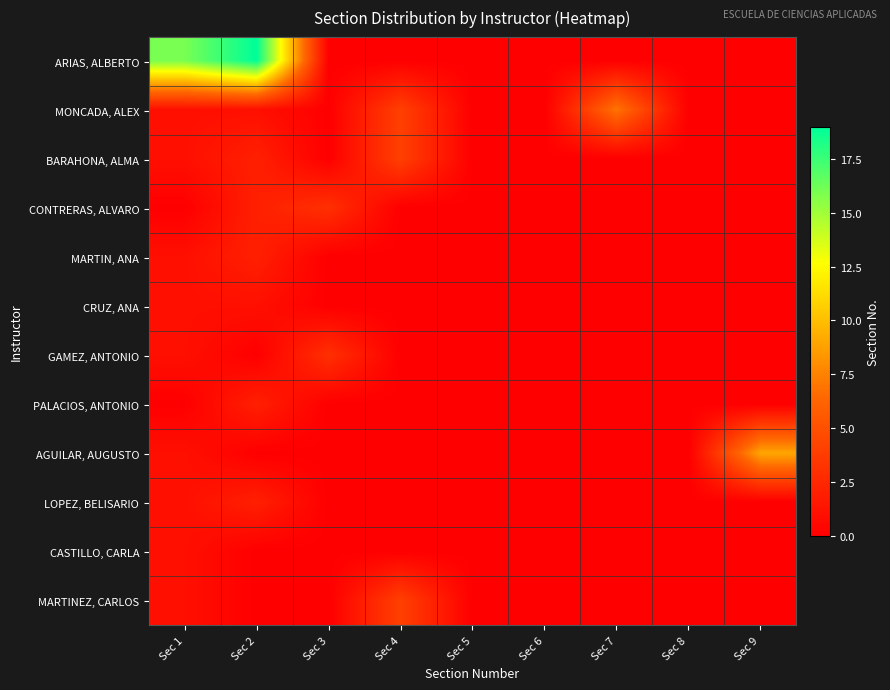

List the series in order of their peak value, lowest first.

CRUZ, ANA, CASTILLO, CARLA, MARTIN, ANA, PALACIOS, ANTONIO, LOPEZ, BELISARIO, CONTRERAS, ALVARO, GAMEZ, ANTONIO, BARAHONA, ALMA, MARTINEZ, CARLOS, MONCADA, ALEX, AGUILAR, AUGUSTO, ARIAS, ALBERTO